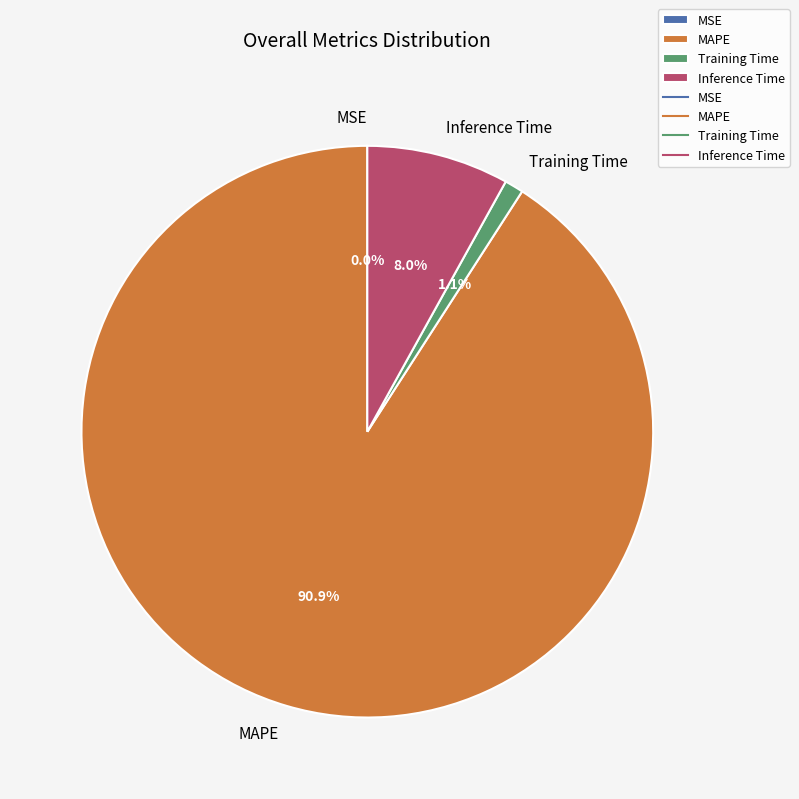

What portion of the pie excludes Inference Time?

92.0%